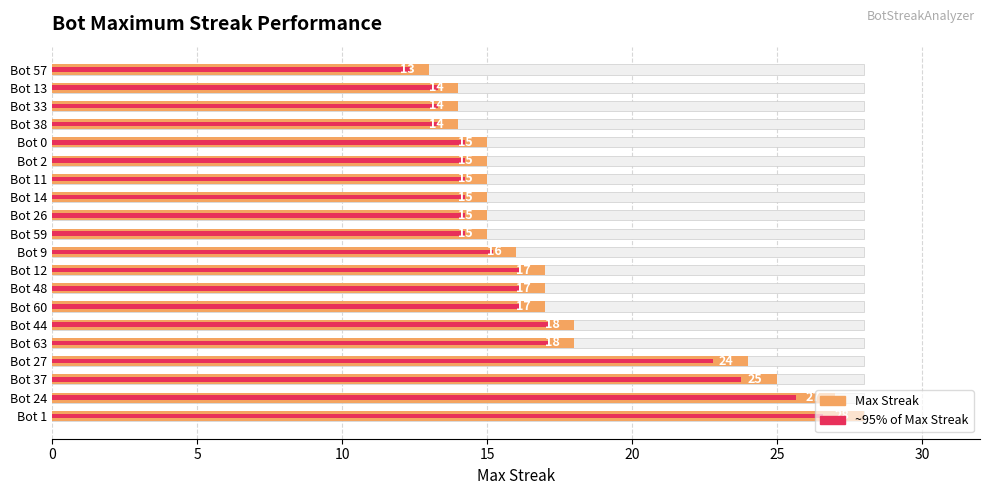

How many categories are shown in the chart?

20